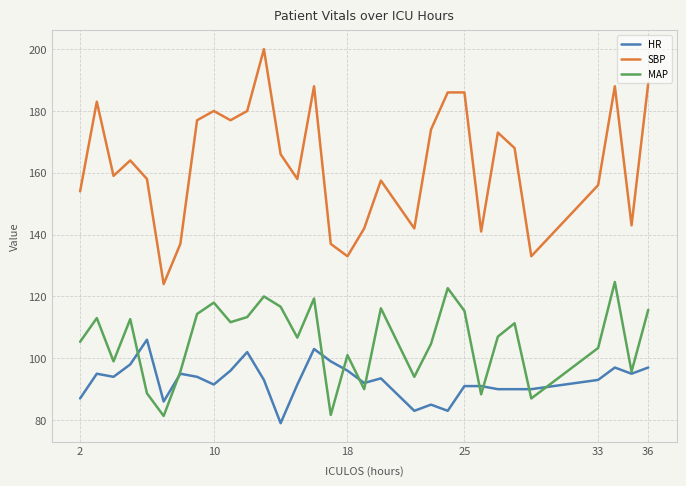

What is the sum of all HR values?

2876.5